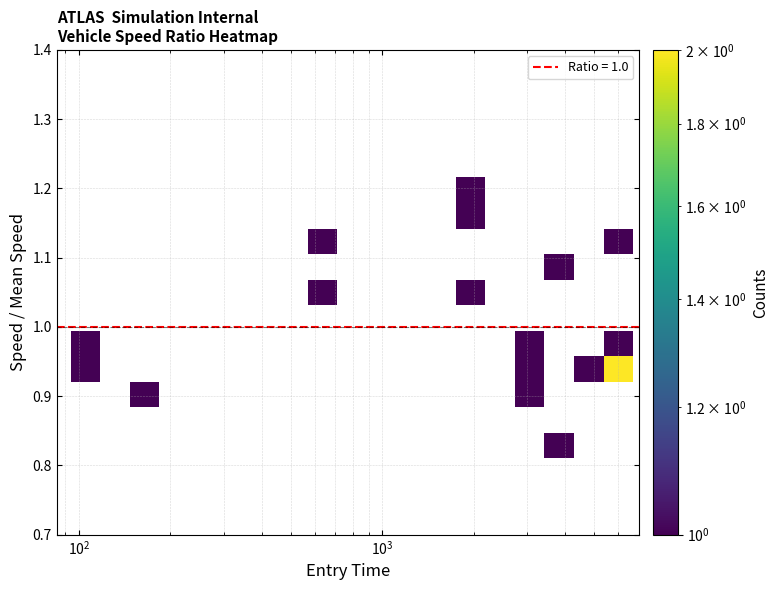

How many data points does each series have?

19